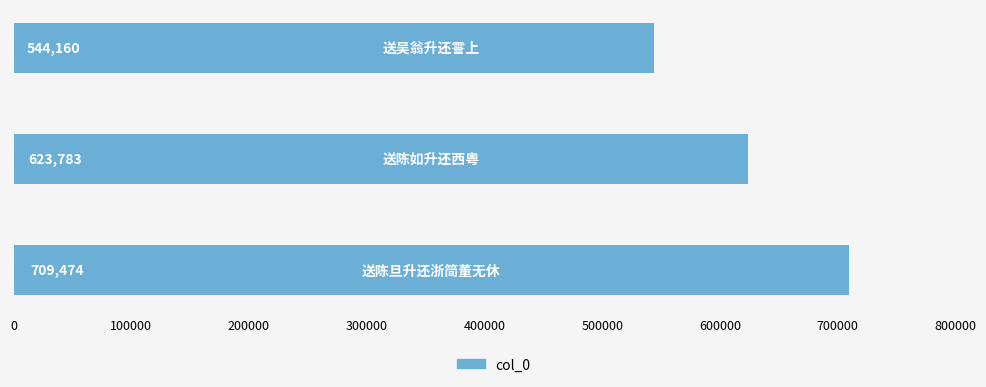

How many values are below 623783?

1